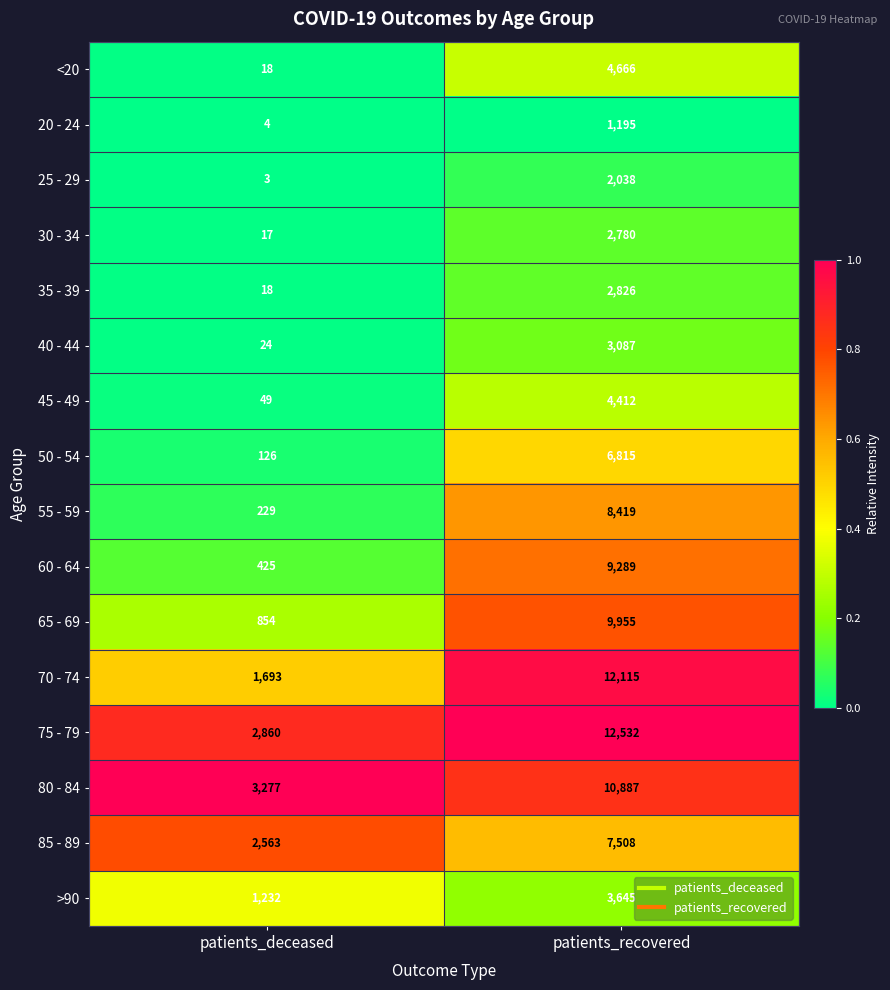

At which category is the sum across all series the highest?

patients_recovered